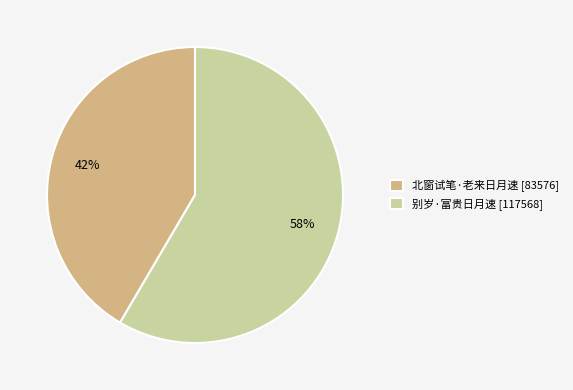

To the nearest percent, what portion does 北窗试笔·老来日月速 represent?

42%